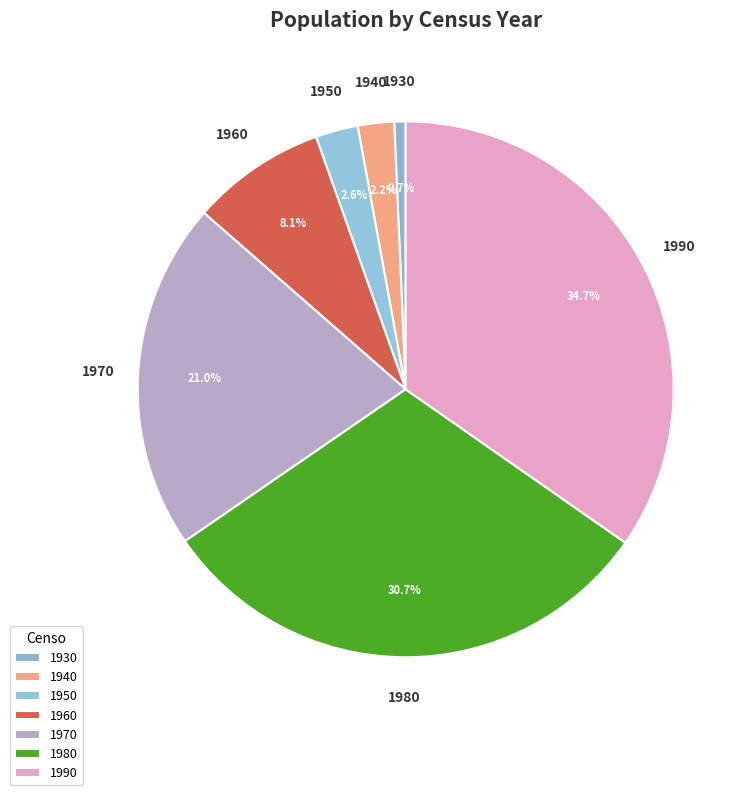

True or false: 1930 accounts for 12% of the total.

False